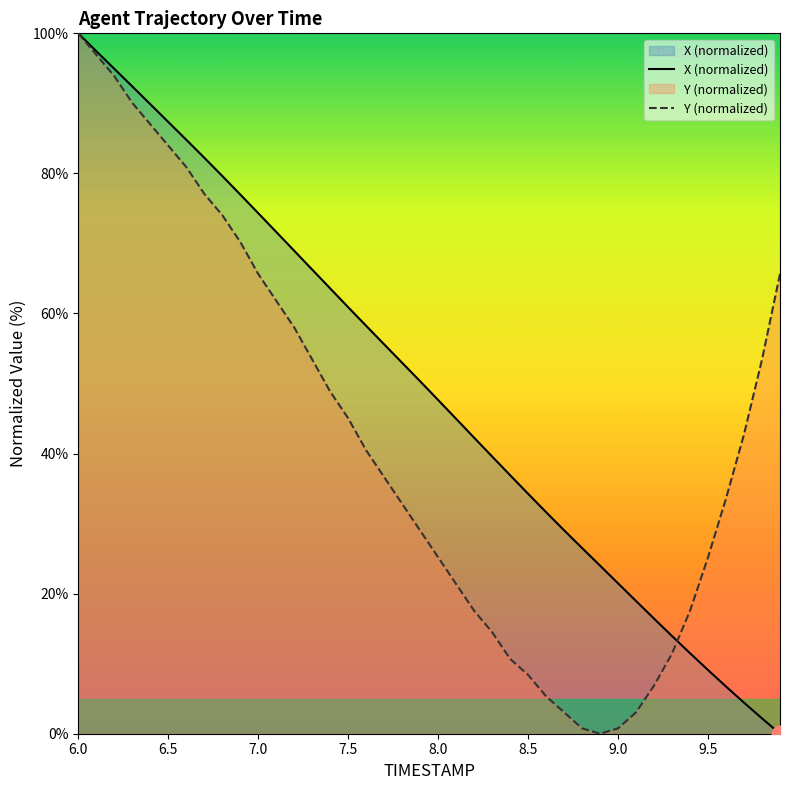

Which series has the largest total across all categories?

X (normalized)